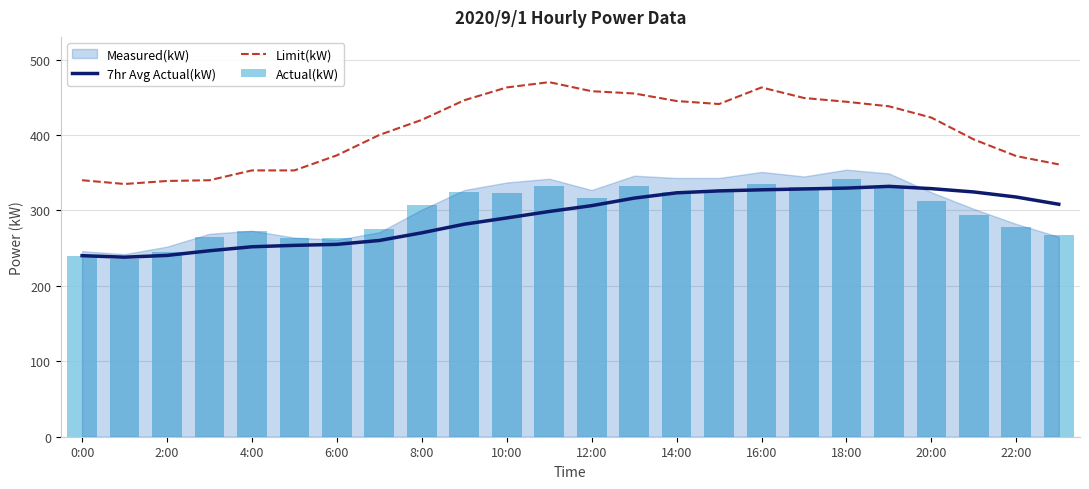

What is the value of the Actual(kW) bar at the 3rd from the left?

245.0